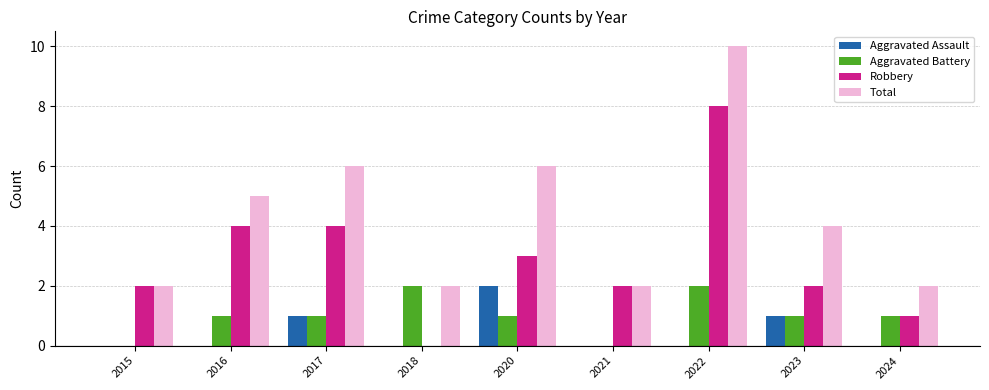

What is the sum of all Robbery values?

26